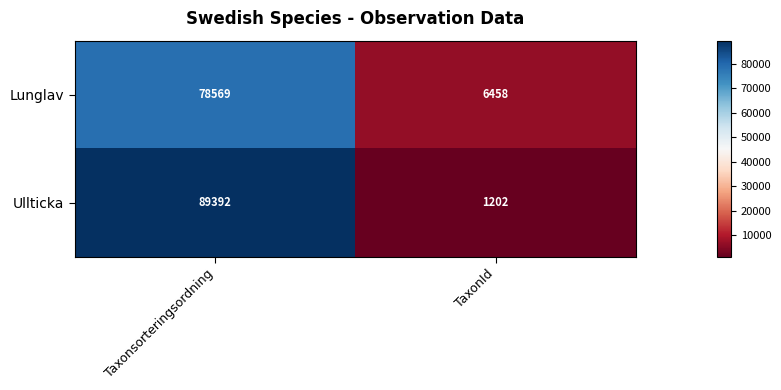

The Lunglav series shows 78569 at Taxonsorteringsordning. True or false?

True